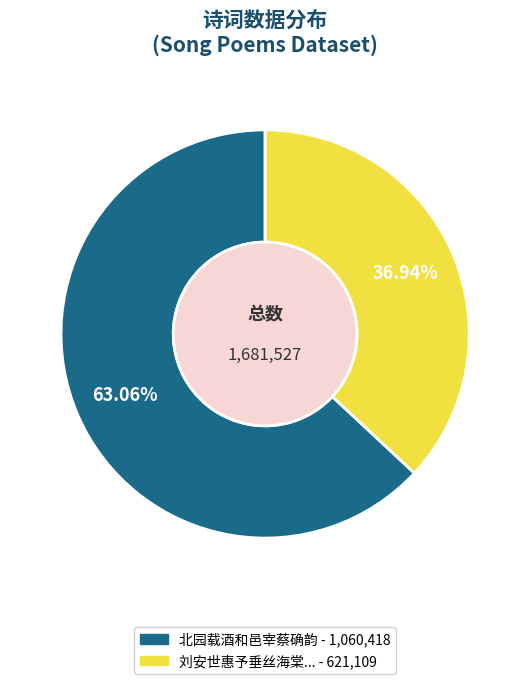

Count the number of slices in the pie.

2